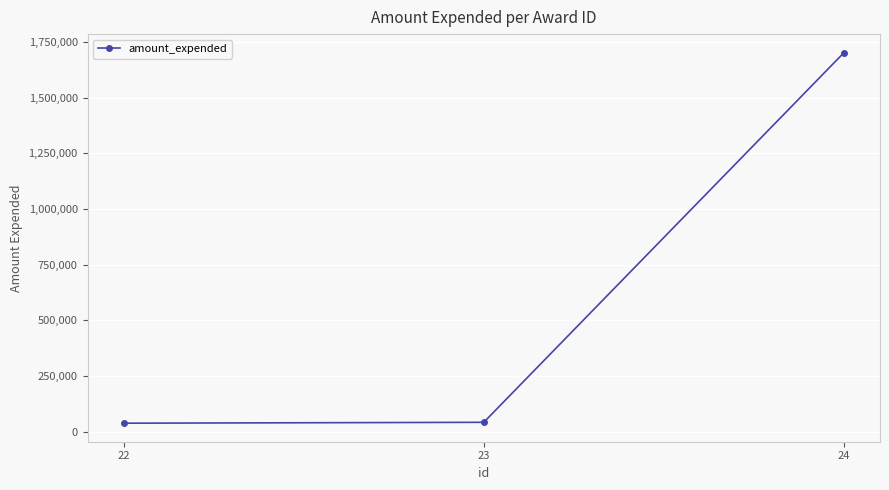

What is the smallest value displayed?

38561